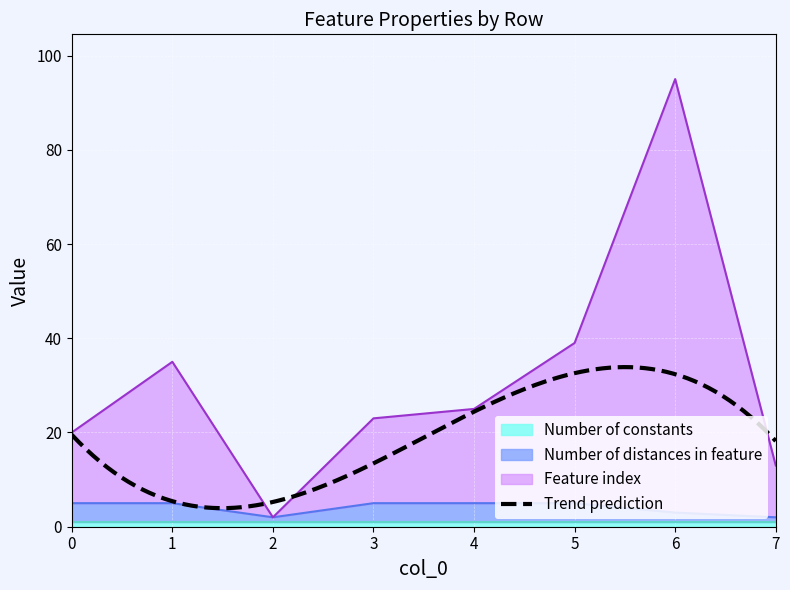

Which category has the lowest value across all series?

2